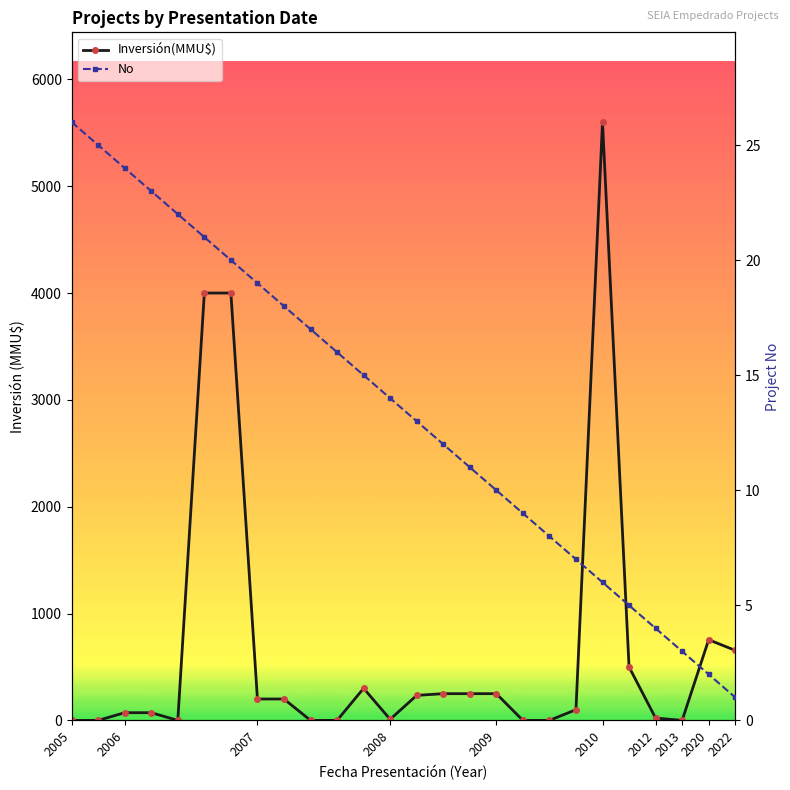

At how many categories does at least one series exceed 216?

11